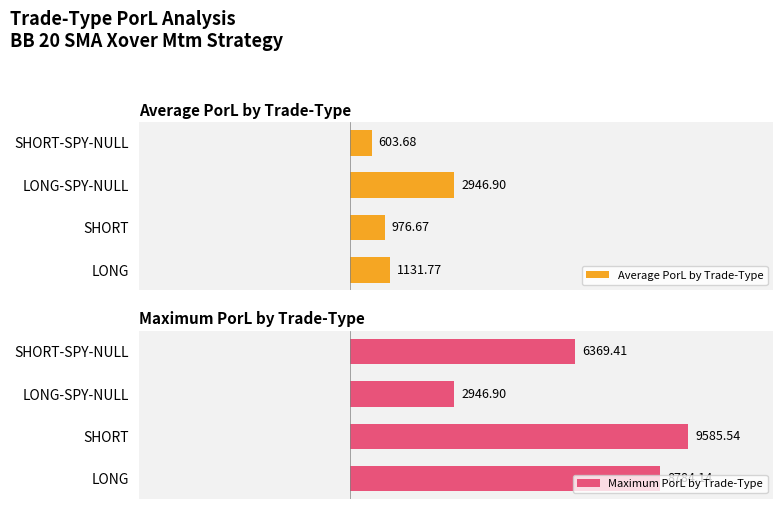

How many bars are there in each group?

2